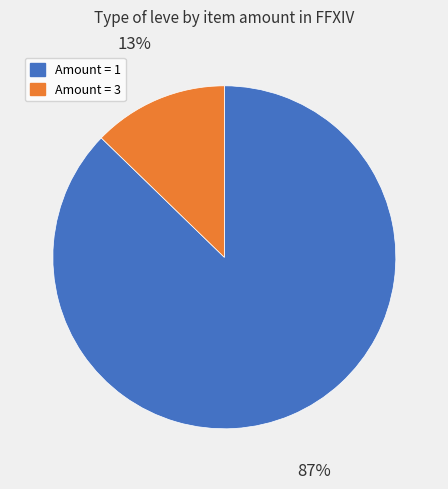

To the nearest percent, what is the average slice percentage?

50%